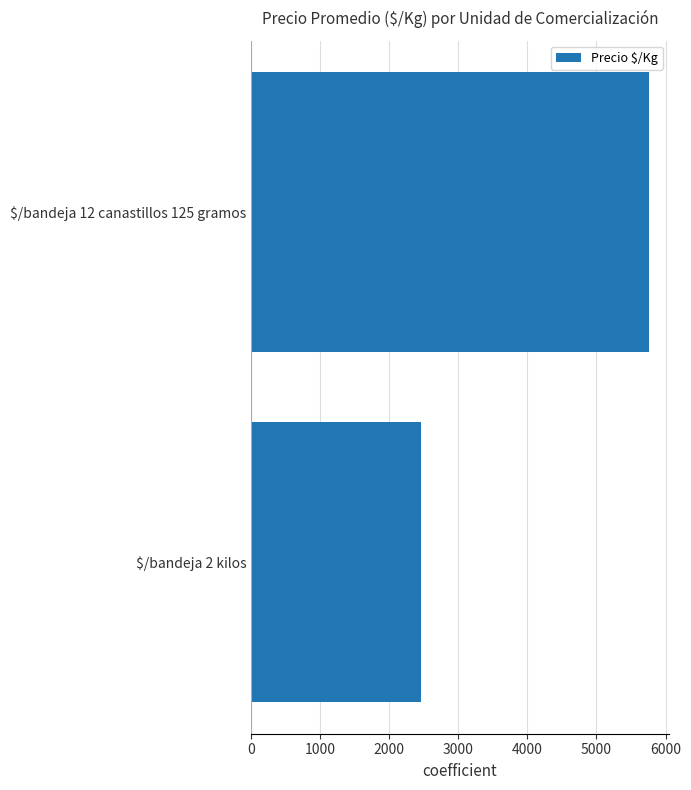

At which label is the value closest to 4109?

$/bandeja 2 kilos